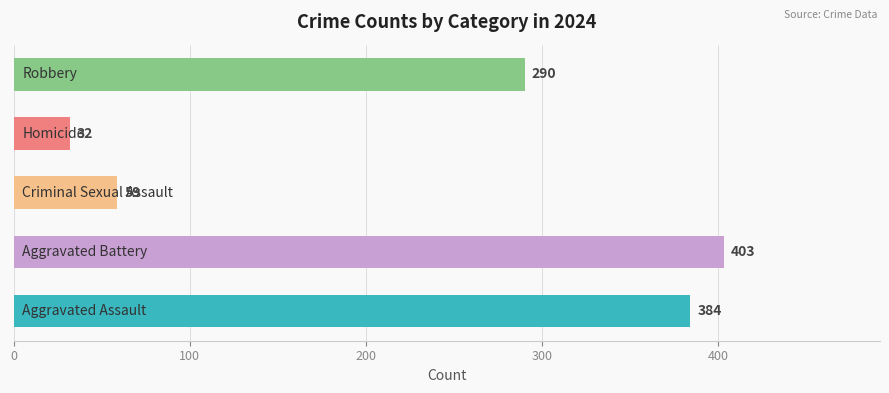

What is the difference between the maximum and second lowest values?

344